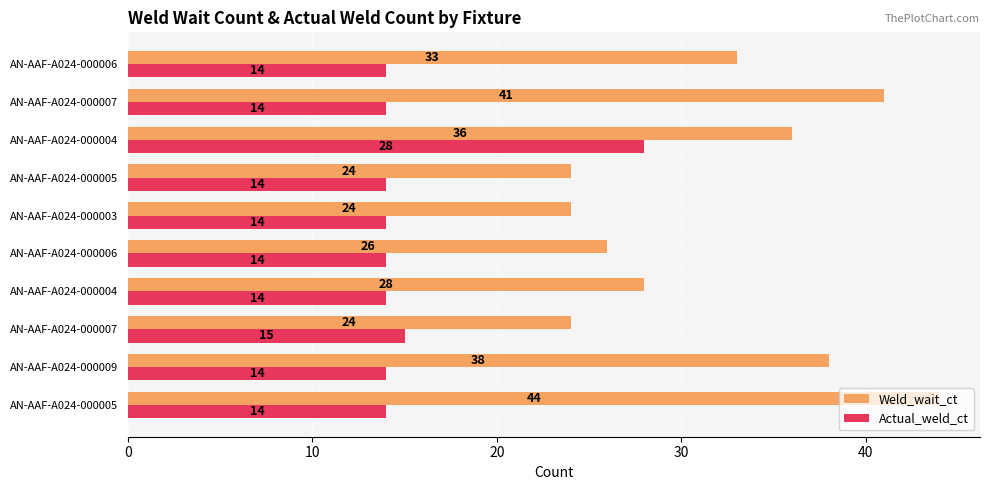

Reading left to right, transcribe all the data shown in this chart.

Weld_wait_ct: 44	38	24	28	26	24	24	36	41	33
Actual_weld_ct: 14	14	15	14	14	14	14	28	14	14